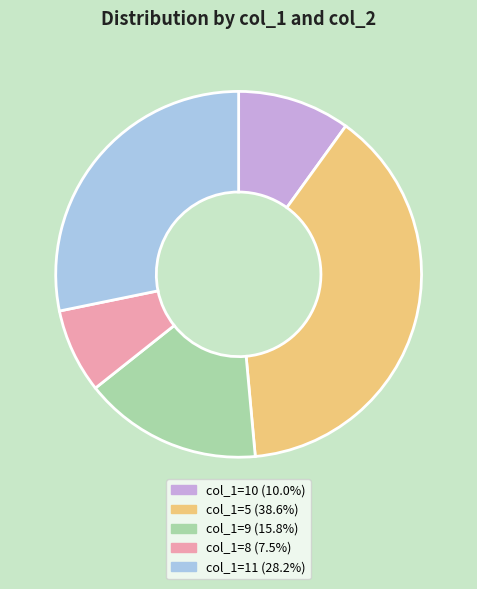

Is col_1=11 (28.2%) the majority of the pie?

No